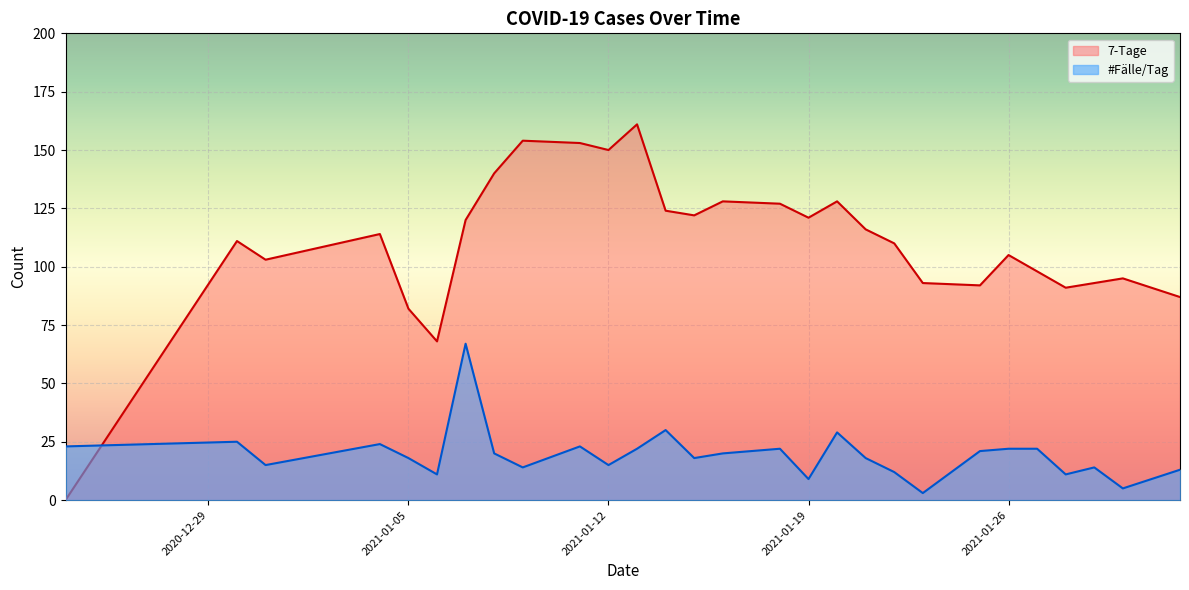

How many positive values does the 7-Tage series have?

27